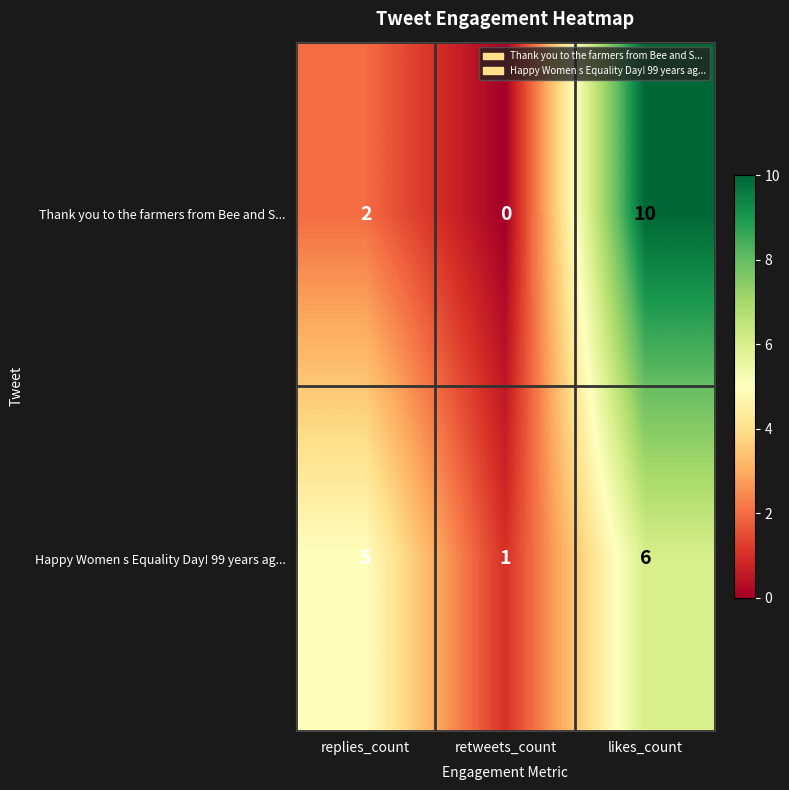

True or false: Thank you to the farmers from Bee and S... has a value of 15 at likes_count.

False